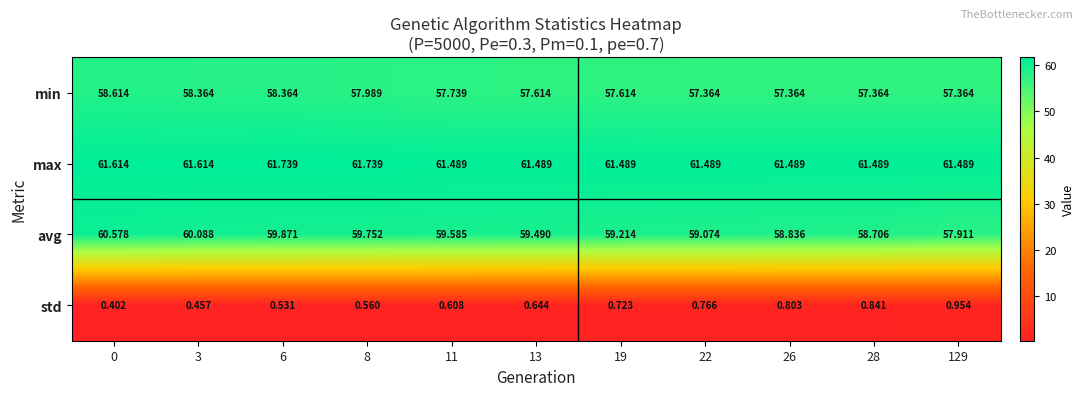

Rank the series at 28 from lowest to highest value.

std, min, avg, max